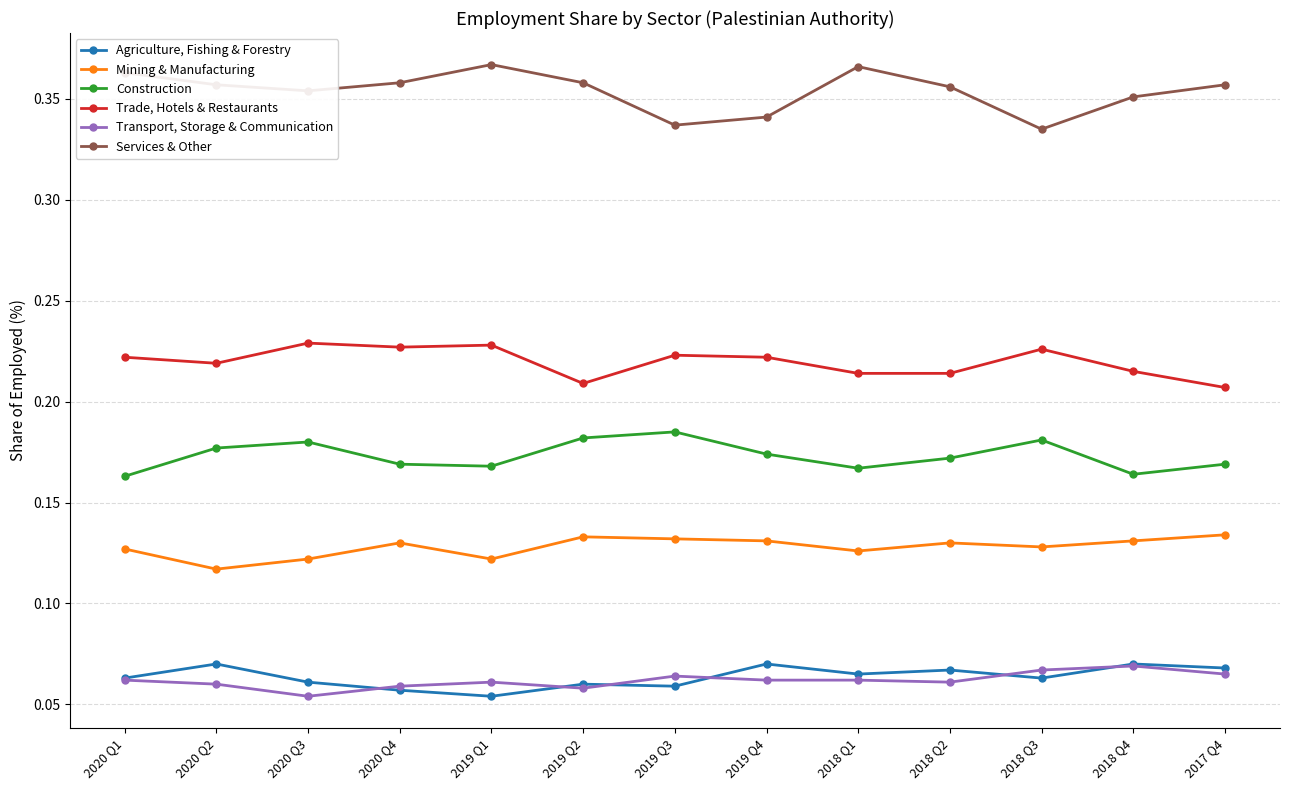

Does the chart have visible grid lines?

Yes